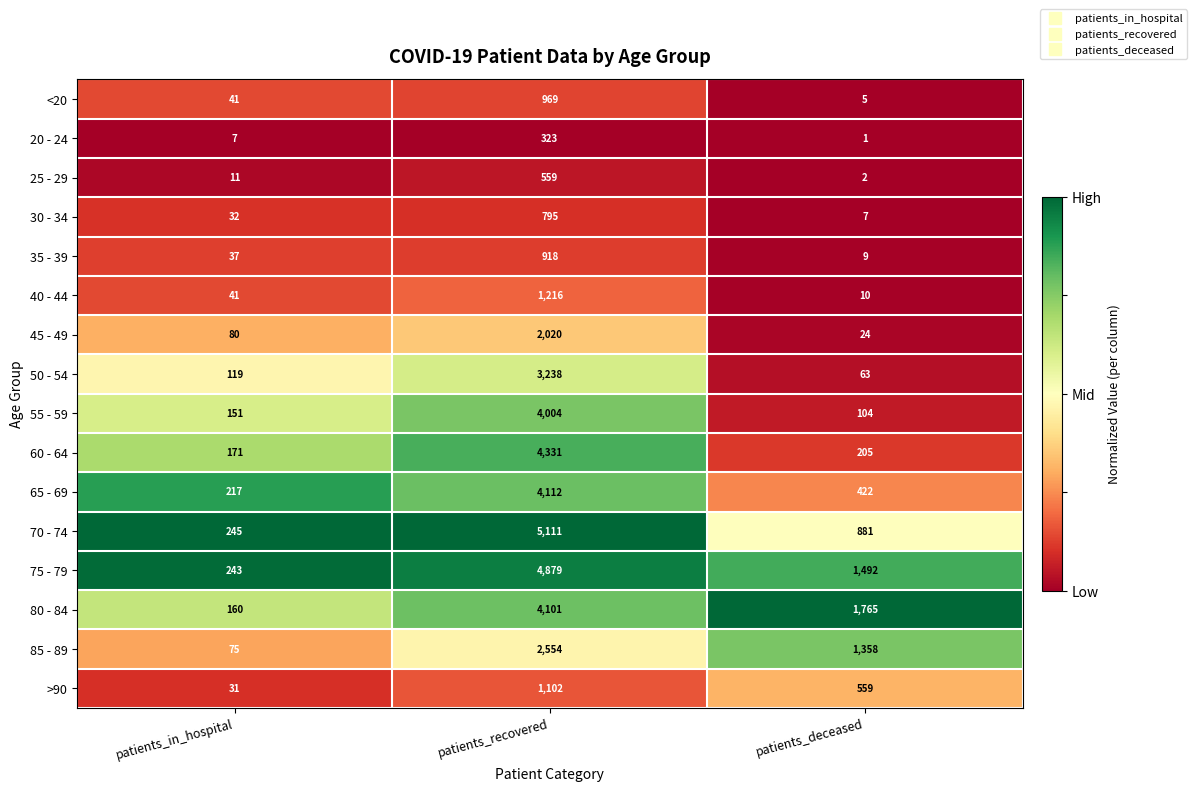

Count the 85 - 89 values in the range 75 to 2554.

3